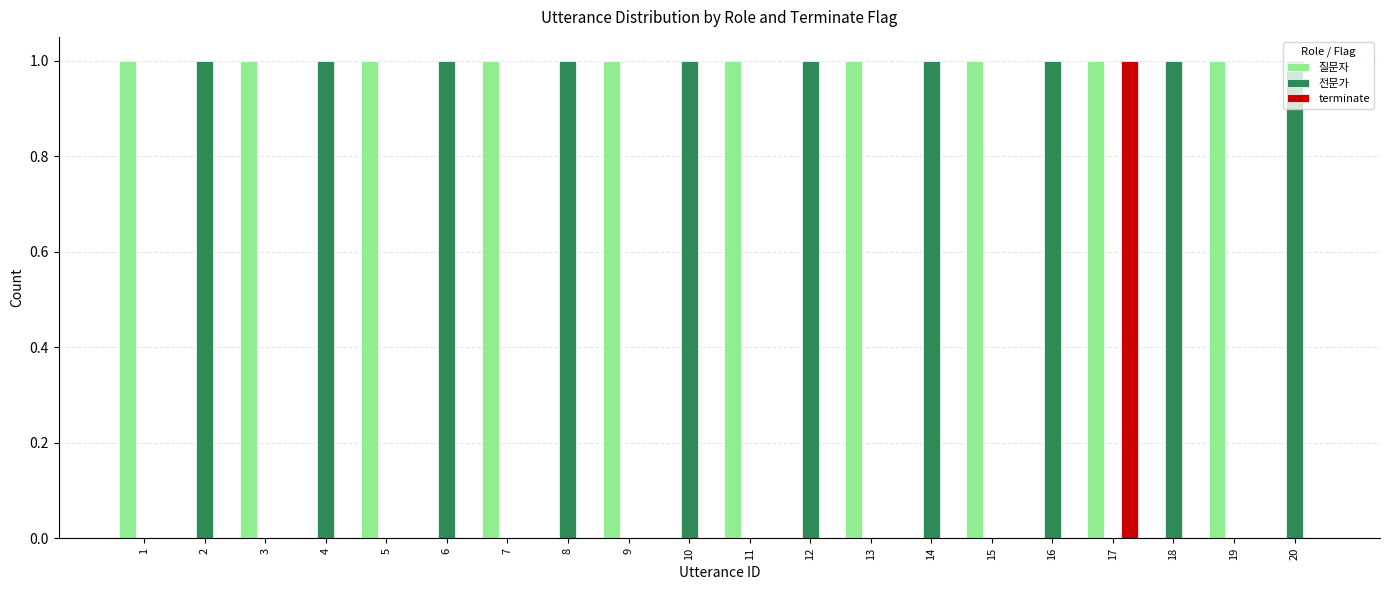

At which category is the sum across all series the highest?

17